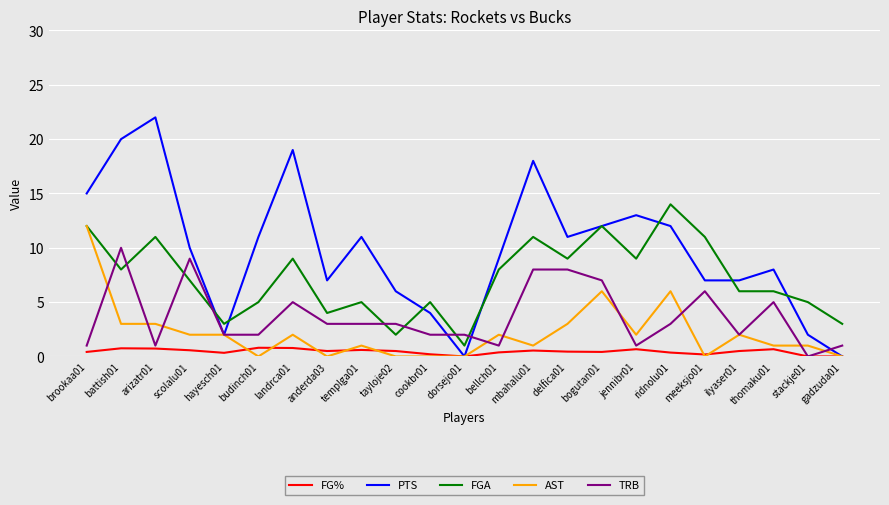

Which series has the widest spread of values?

PTS